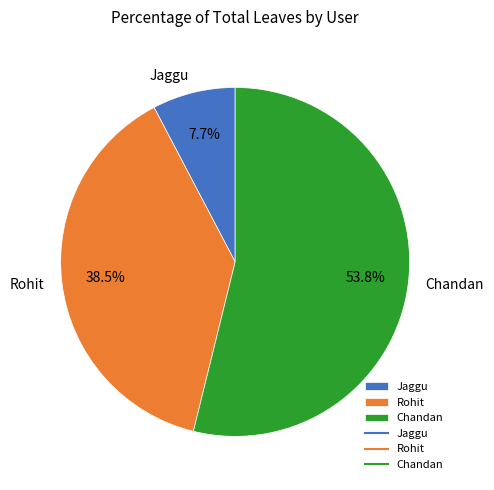

Combined, what portion of the pie is Chandan and Rohit?

92.3%